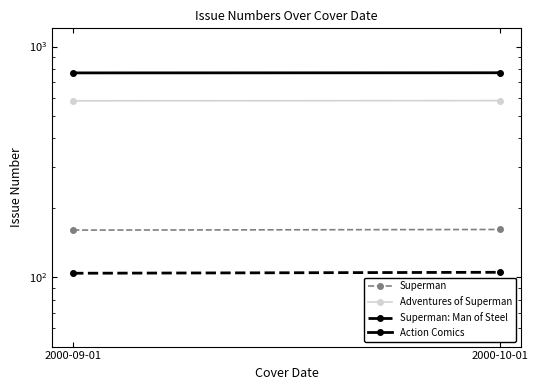

List the labels in order of Action Comics value, largest first.

2000-10-01, 2000-09-01